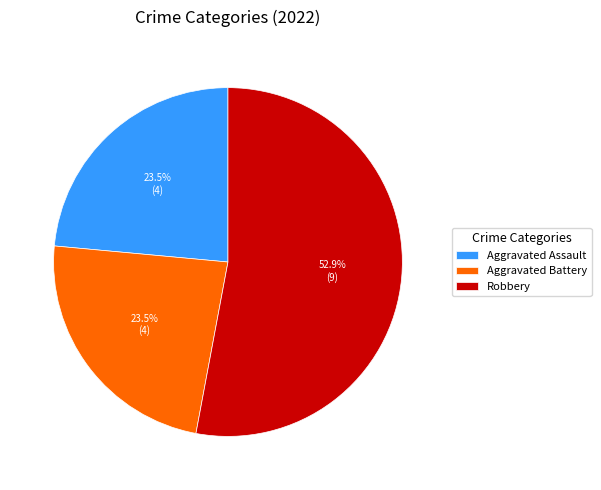

Which category has the biggest portion of the pie?

Robbery